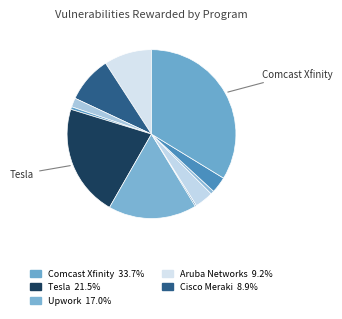

How many segments does this pie chart have?

11